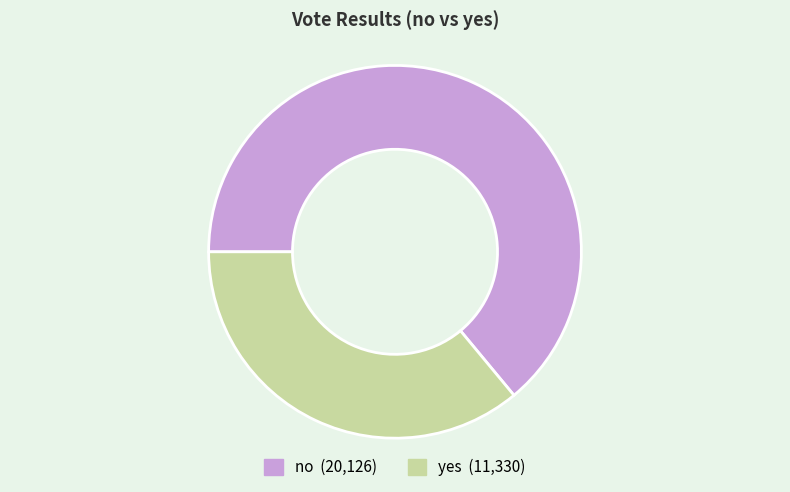

What is the ratio of the value at no to the value at yes?

1.8